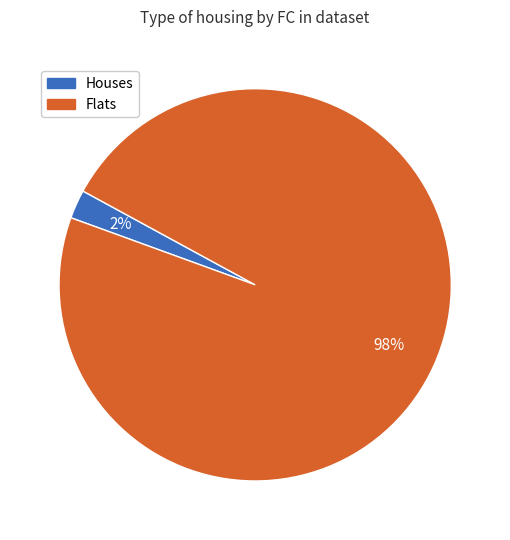

Count the number of slices in the pie.

2